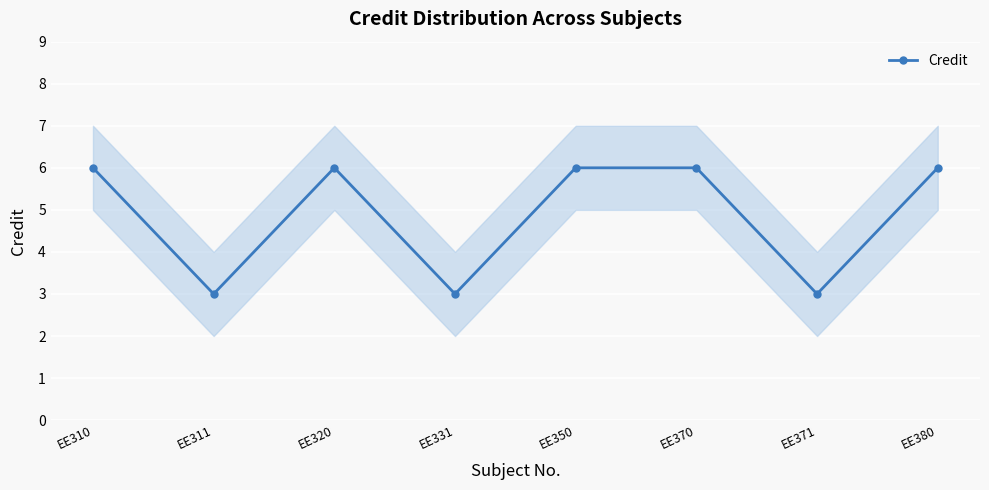

How many series are shown in this chart?

1